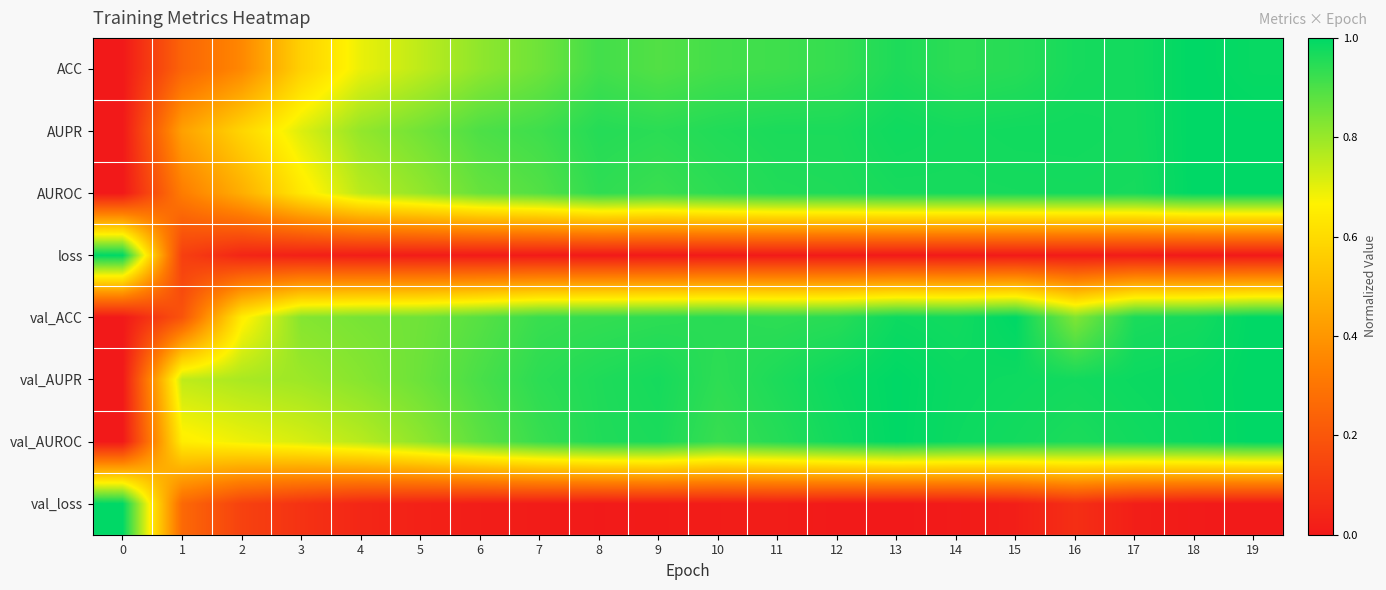

Which has a higher value, 8 or 19?

19